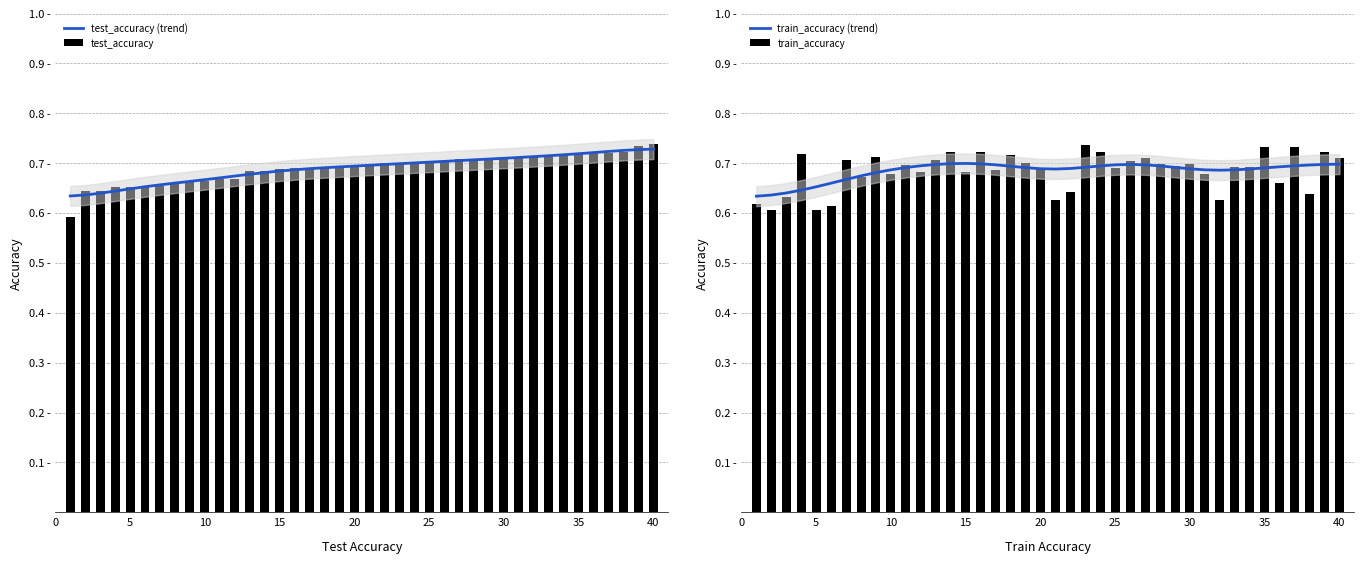

Count the test_accuracy (trend) values in the range 0 to 1.

40